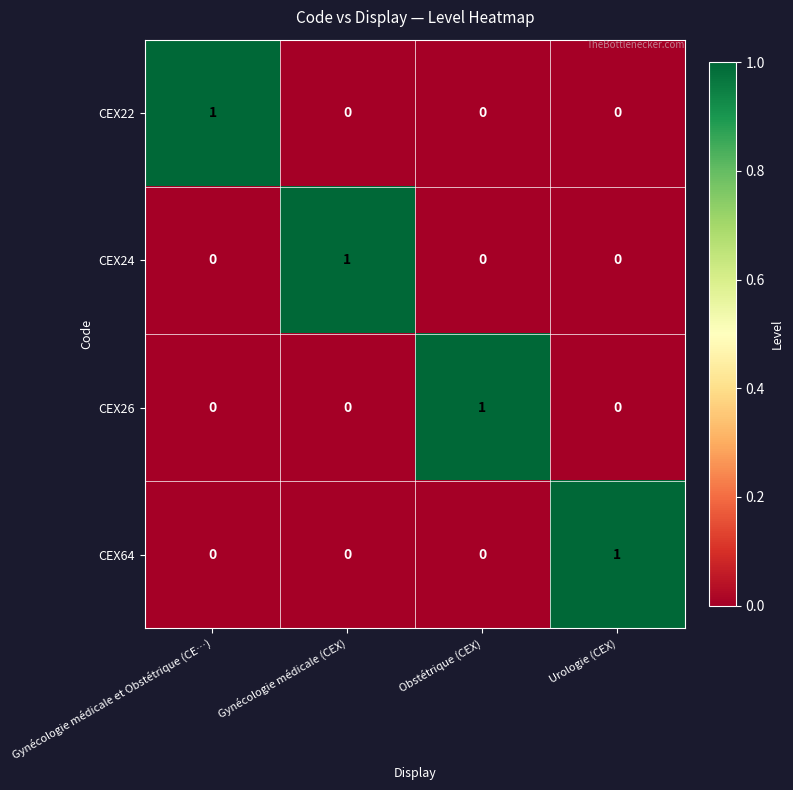

Count the CEX26 values in the range 0 to 1.

4